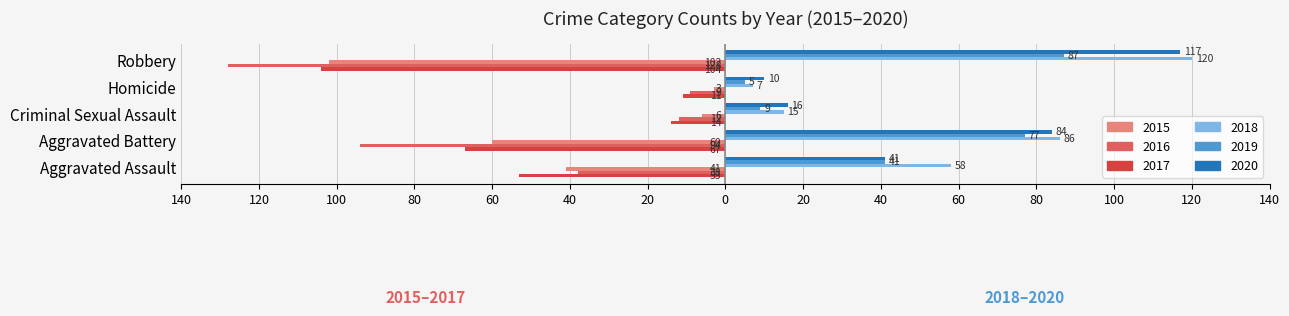

The 2019 (right) series shows 130 at Aggravated Battery. True or false?

False